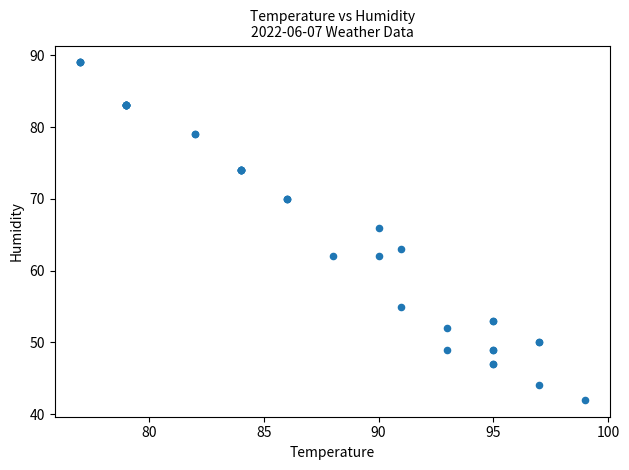

What Y value in the scatter plot is closest to 65?

66